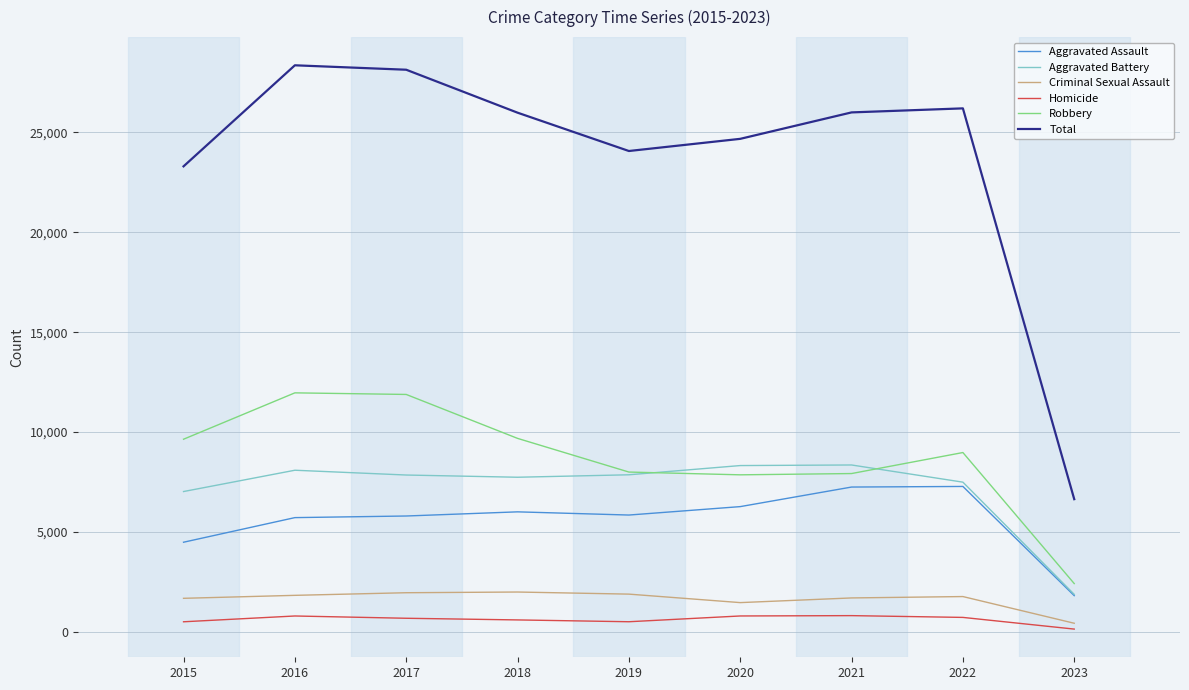

What is the maximum value shown in the chart?

28363